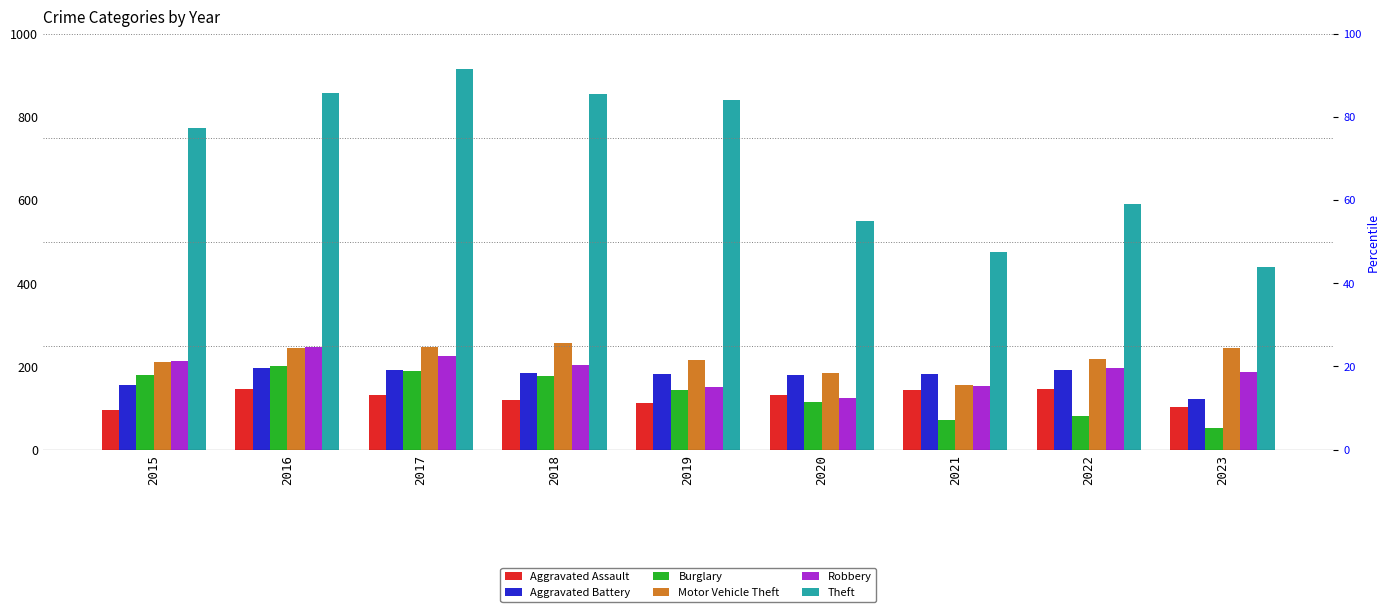

True or false: Burglary has a value of 201 at 2016.

True